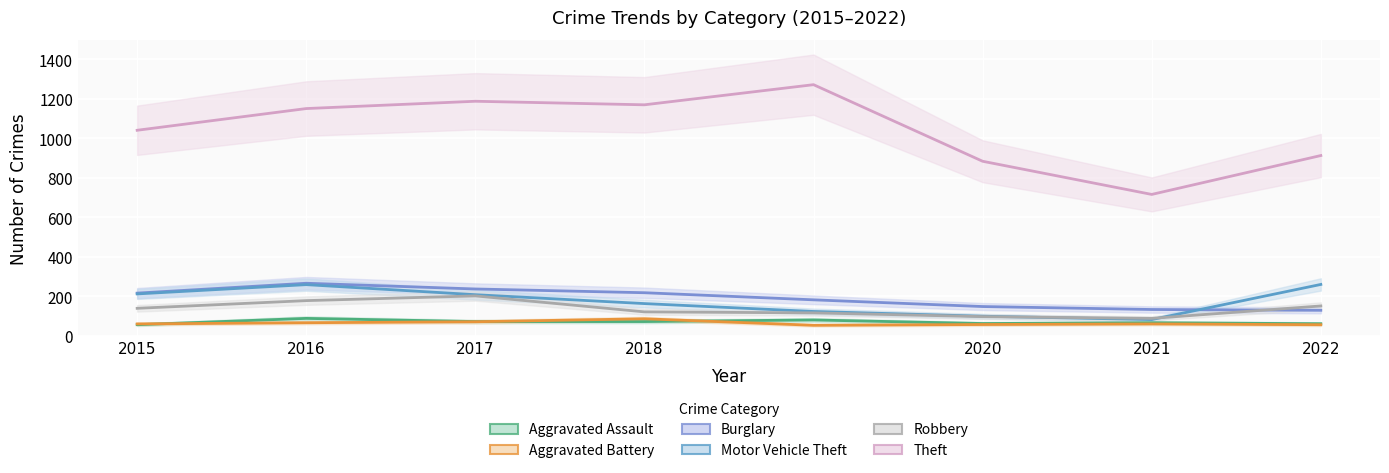

Rank the series by their maximum value, from lowest to highest.

Aggravated Battery, Aggravated Assault, Robbery, Motor Vehicle Theft, Burglary, Theft